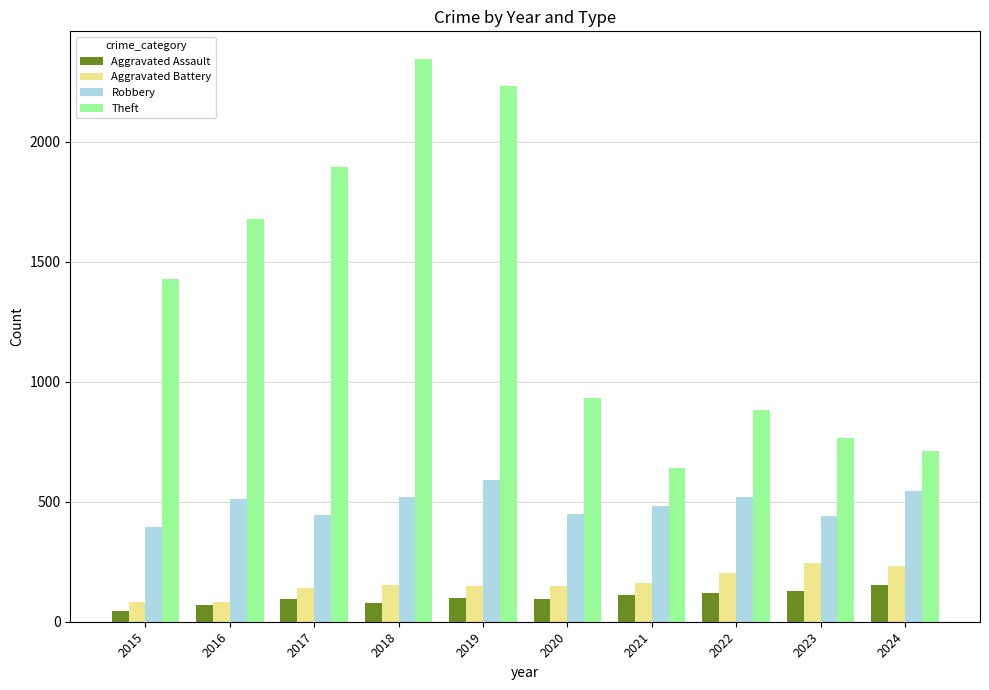

What is the sum of all Robbery values?

4900